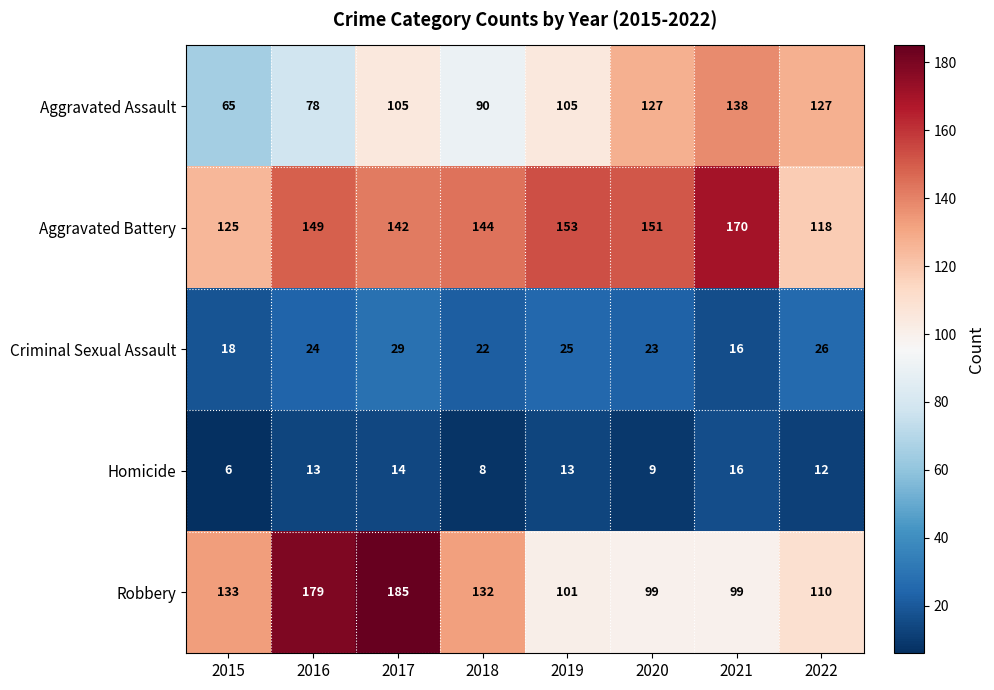

At which category is the sum across all series the highest?

2017